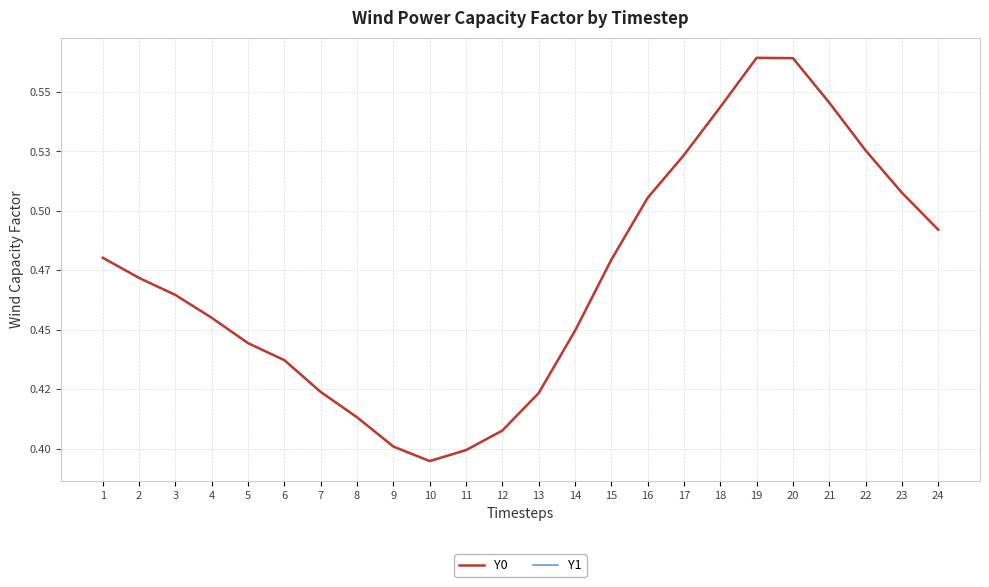

Reading left to right, transcribe all the data shown in this chart.

Y0: 0.5	0.5	0.5	0.5	0.4	0.4	0.4	0.4	0.4	0.4	0.4	0.4	0.4	0.4	0.5	0.5	0.5	0.5	0.6	0.6	0.5	0.5	0.5	0.5
Y1: 0.5	0.5	0.5	0.5	0.4	0.4	0.4	0.4	0.4	0.4	0.4	0.4	0.4	0.4	0.5	0.5	0.5	0.5	0.6	0.6	0.5	0.5	0.5	0.5